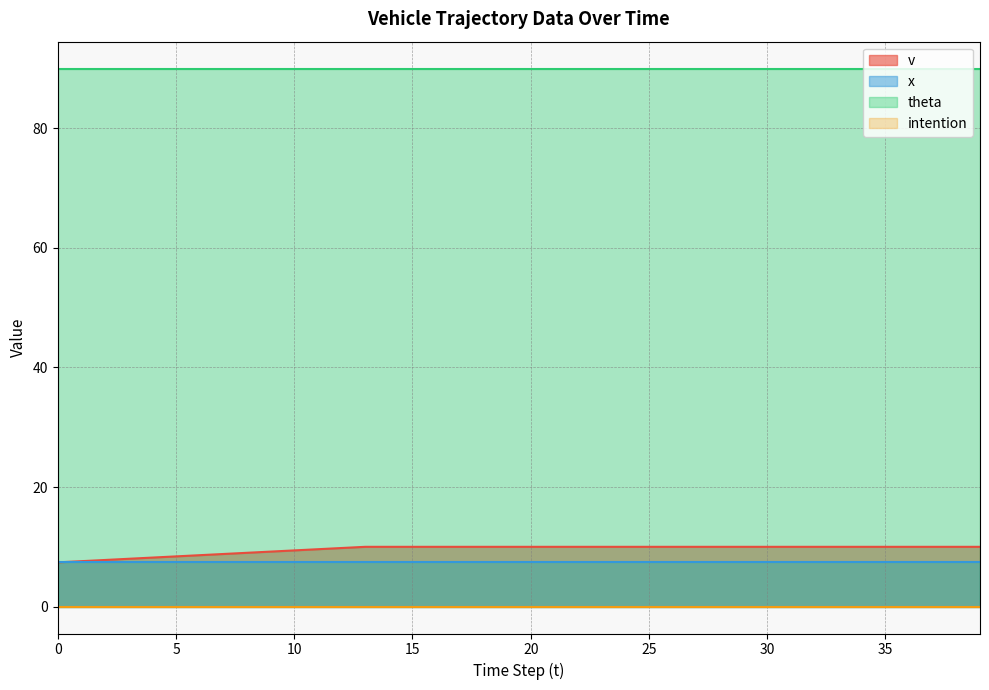

What is the sum of all theta values?

3600.0